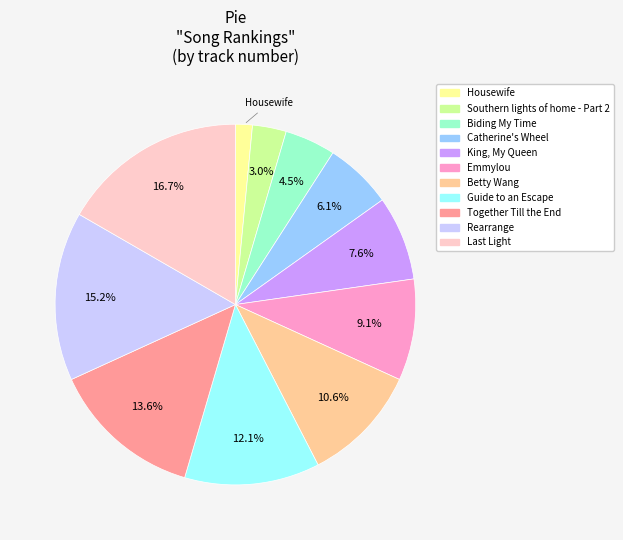

Which category has the biggest portion of the pie?

Last Light